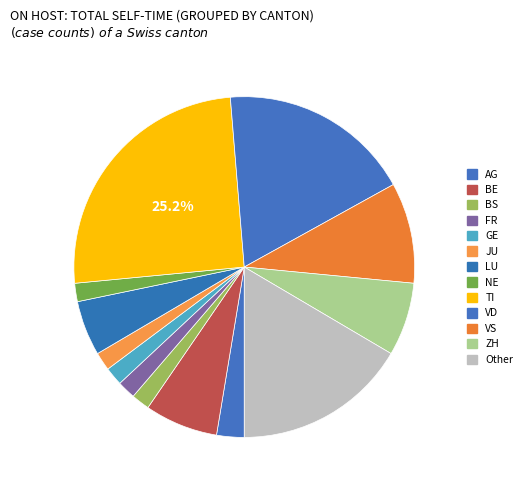

Is there any slice that represents more than half of the pie?

No